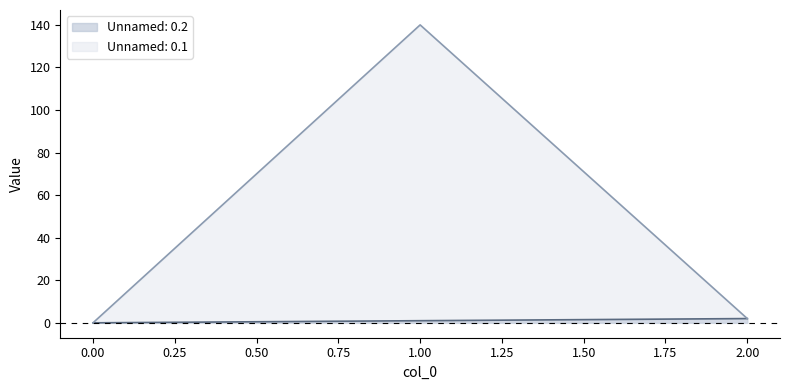

The Unnamed: 0.2 series shows 0 at 0. True or false?

True